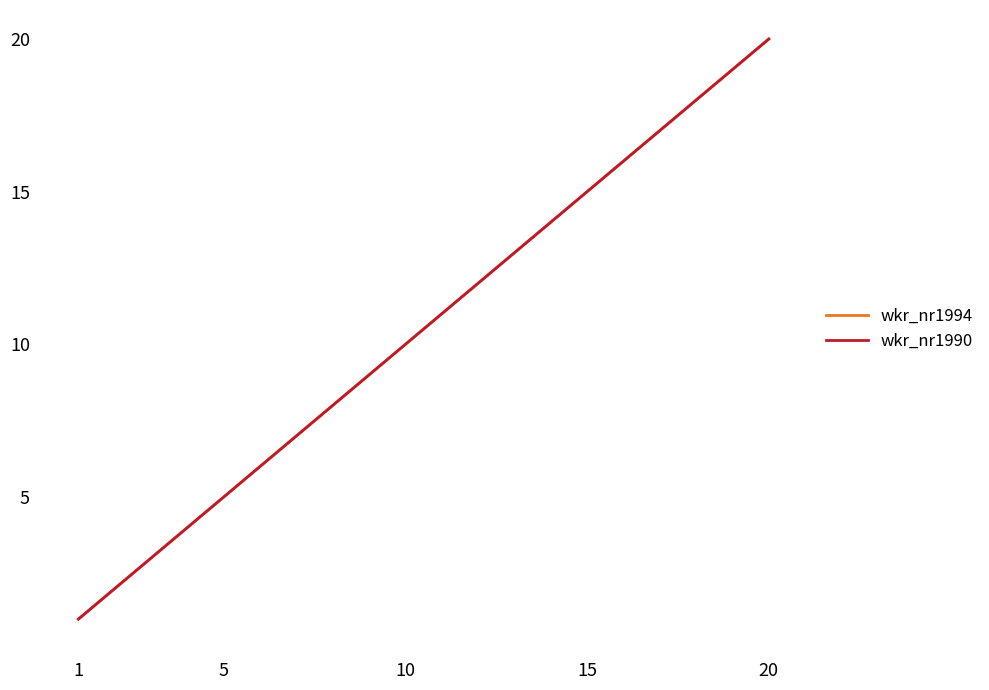

What is the sum of all wkr_nr1994 values?

210